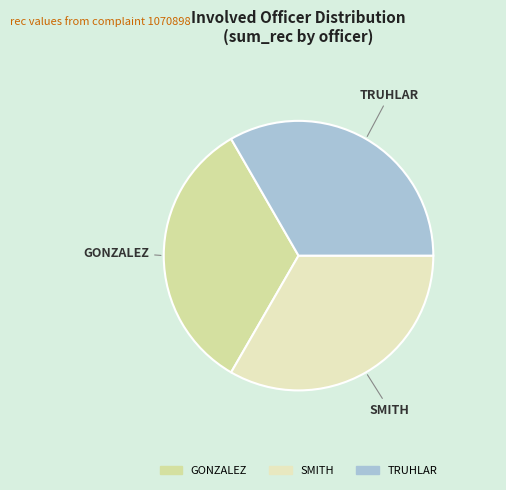

Is it true that GONZALEZ is 33% of the pie?

True